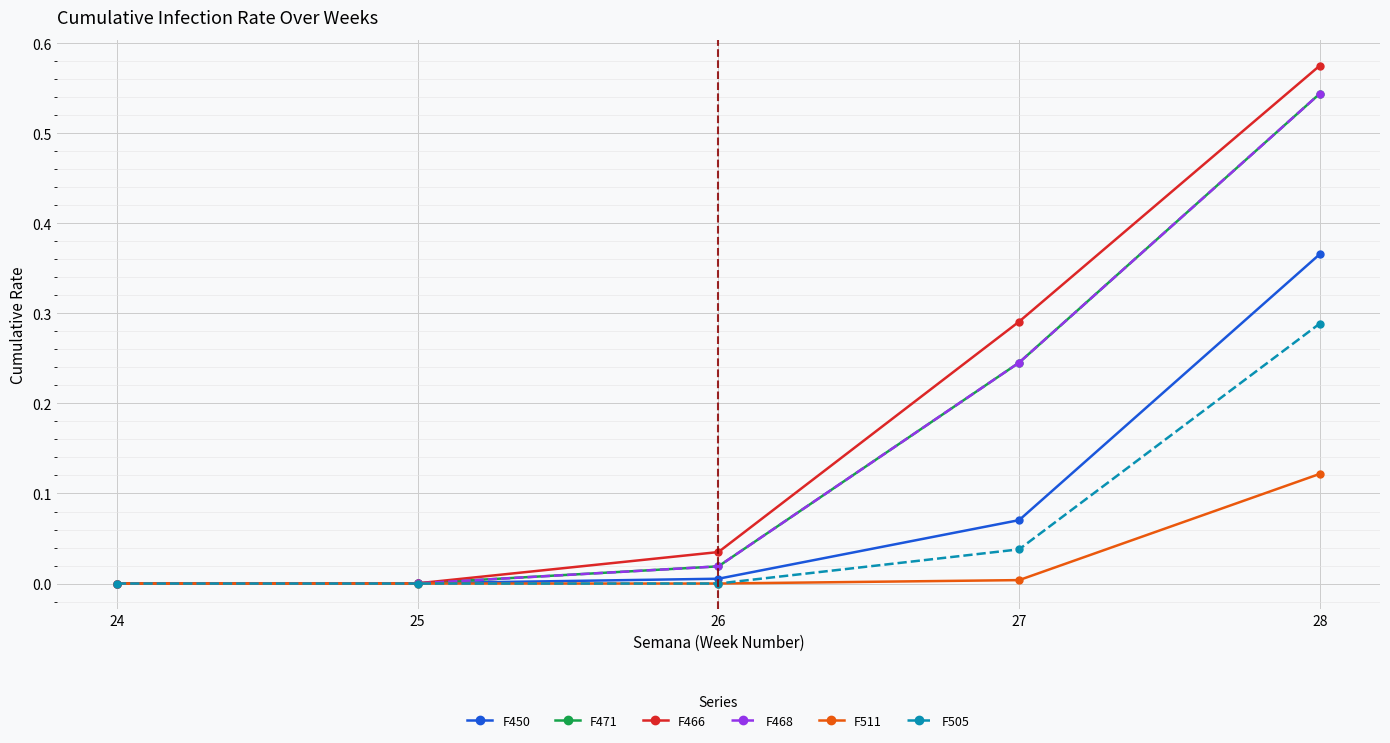

The F471 series shows 0.0 at 25. True or false?

True